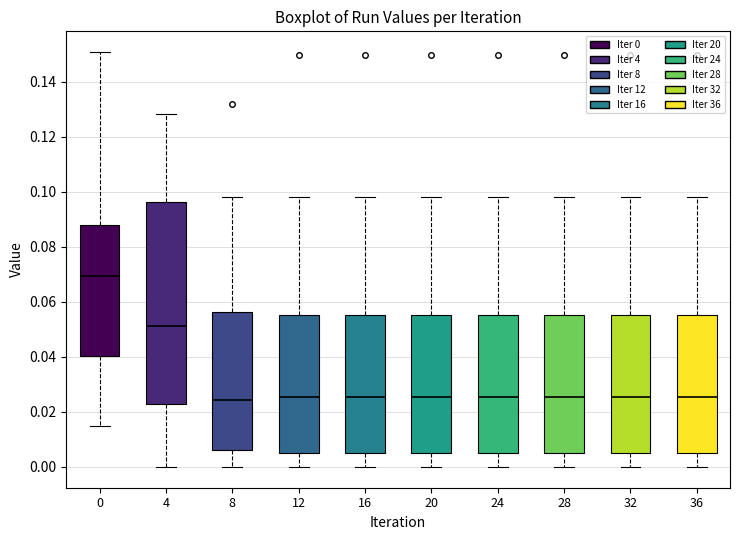

Reading left to right, read every box against the y-axis: the position of its median line, the range the box covers, and the ends of its whiskers. The values are not printed on the chart, so give them approximately, as read against the axis.

0: median 0.070, box 0.040 to 0.088, whiskers 0.014 to 0.150
4: median 0.052, box 0.024 to 0.096, whiskers 0.000 to 0.128
8: median 0.024, box 0.006 to 0.056, whiskers 0.000 to 0.098
12: median 0.026, box 0.006 to 0.056, whiskers 0.000 to 0.098
16: median 0.026, box 0.006 to 0.056, whiskers 0.000 to 0.098
20: median 0.026, box 0.006 to 0.056, whiskers 0.000 to 0.098
24: median 0.026, box 0.006 to 0.056, whiskers 0.000 to 0.098
28: median 0.026, box 0.006 to 0.056, whiskers 0.000 to 0.098
32: median 0.026, box 0.006 to 0.056, whiskers 0.000 to 0.098
36: median 0.026, box 0.006 to 0.056, whiskers 0.000 to 0.098